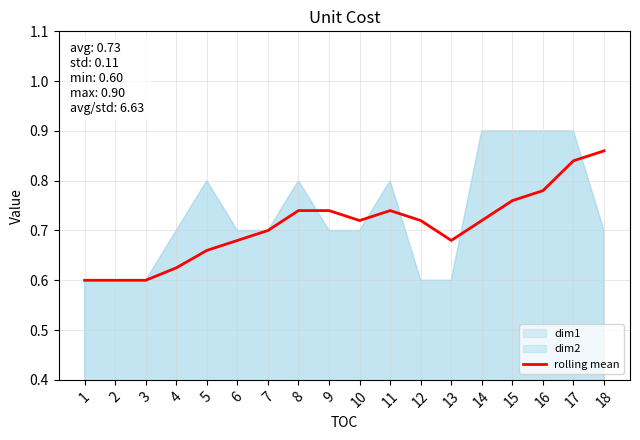

What is the smallest value displayed?

0.6